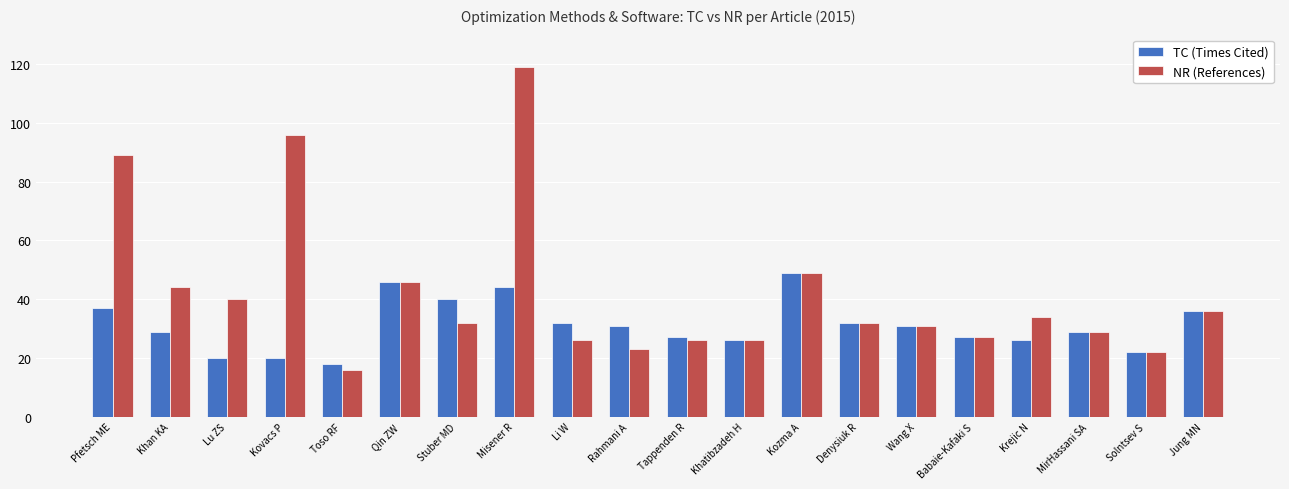

What position from the right is Kovacs P?

17